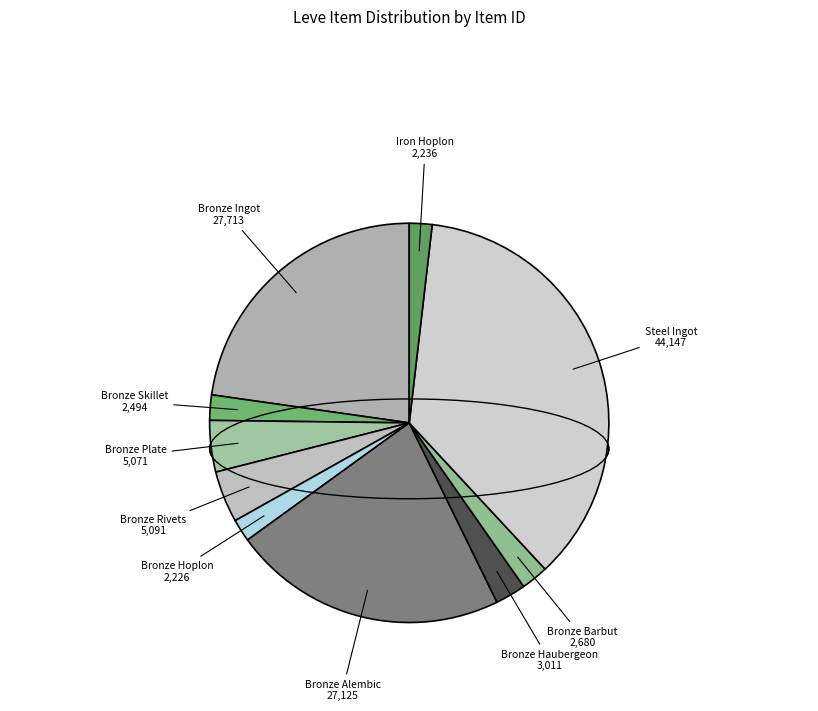

What is the ratio of the value at Bronze Hoplon to the value at Bronze Ingot?

0.1